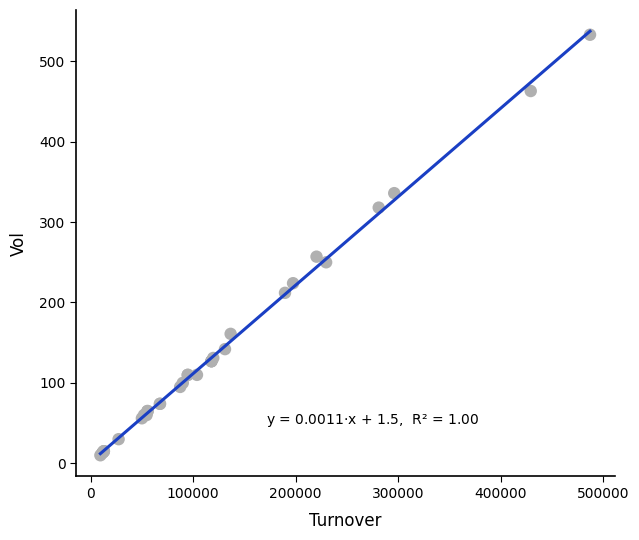

What Y value in the scatter plot is closest to 271?

257